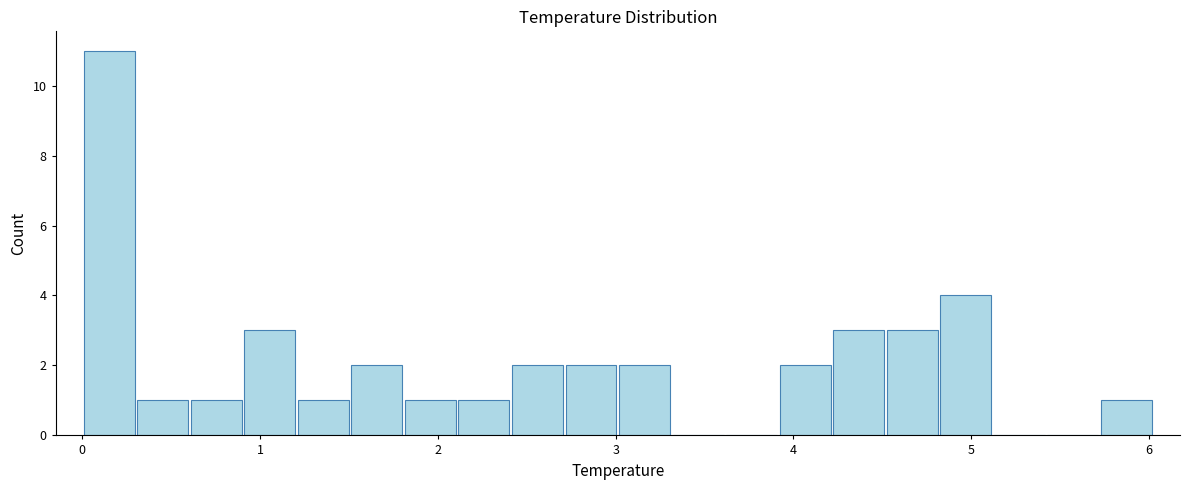

Read against the x-axis, roughly where is the centre of the tallest bar?

0.2